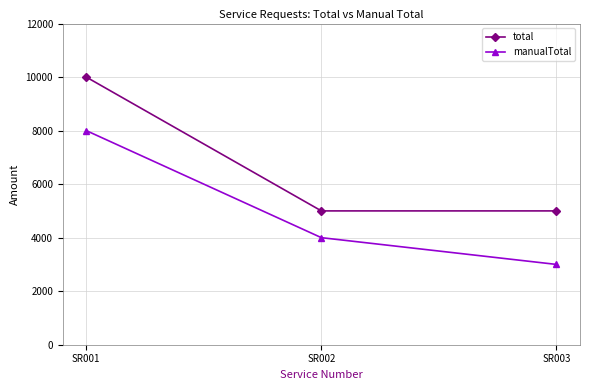

Reading right to left, transcribe all the data shown in this chart.

total: 5000	5000	10000
manualTotal: 3000	4000	8000